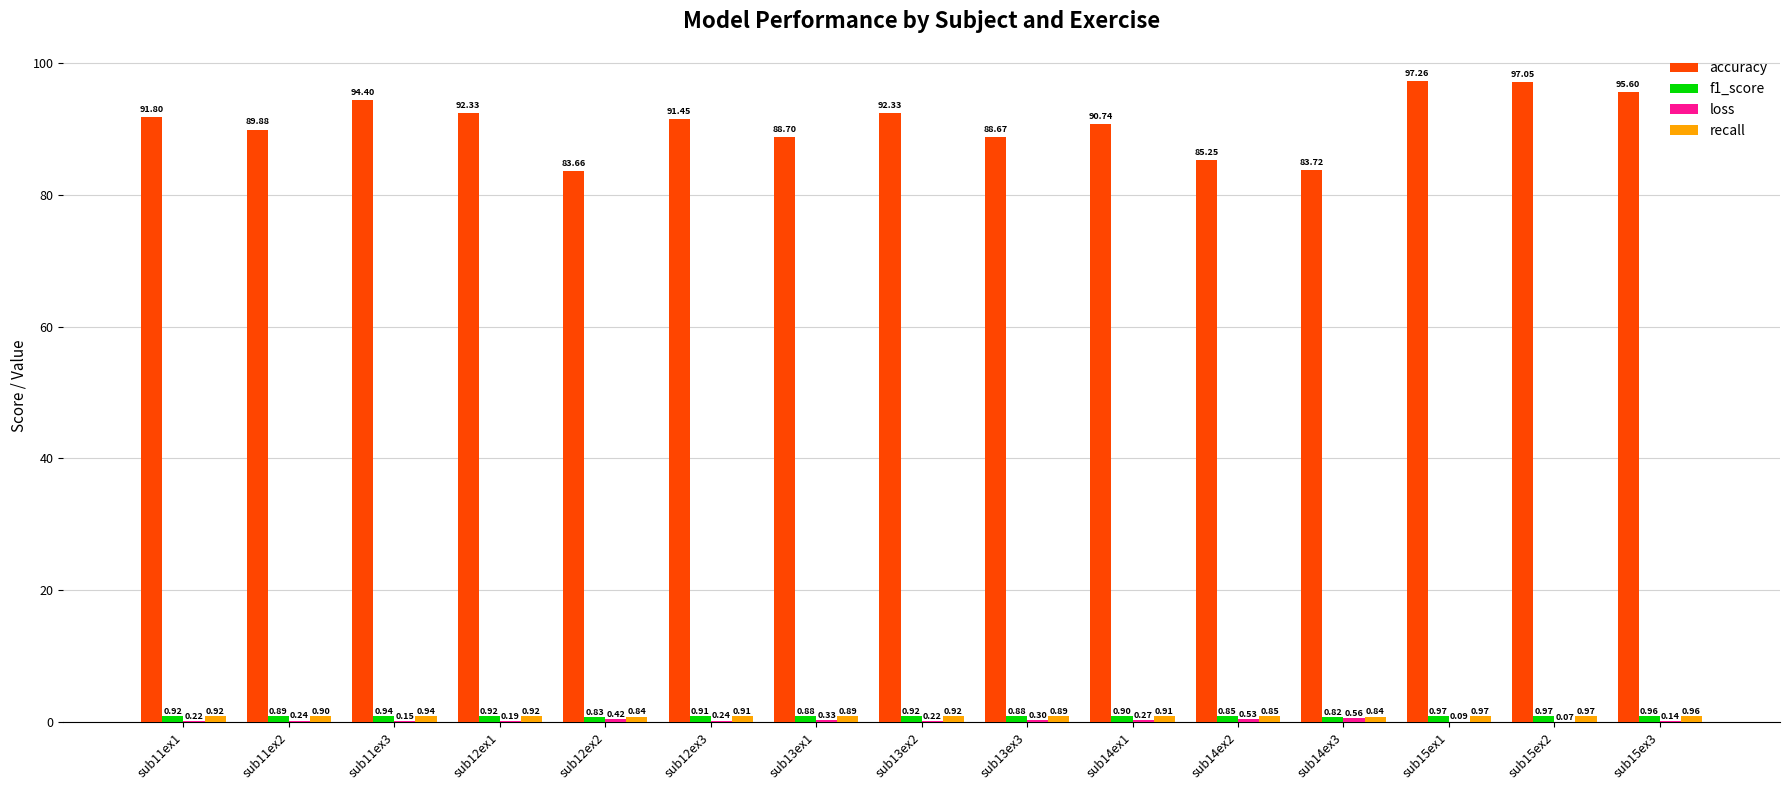

How many groups of bars are there?

15